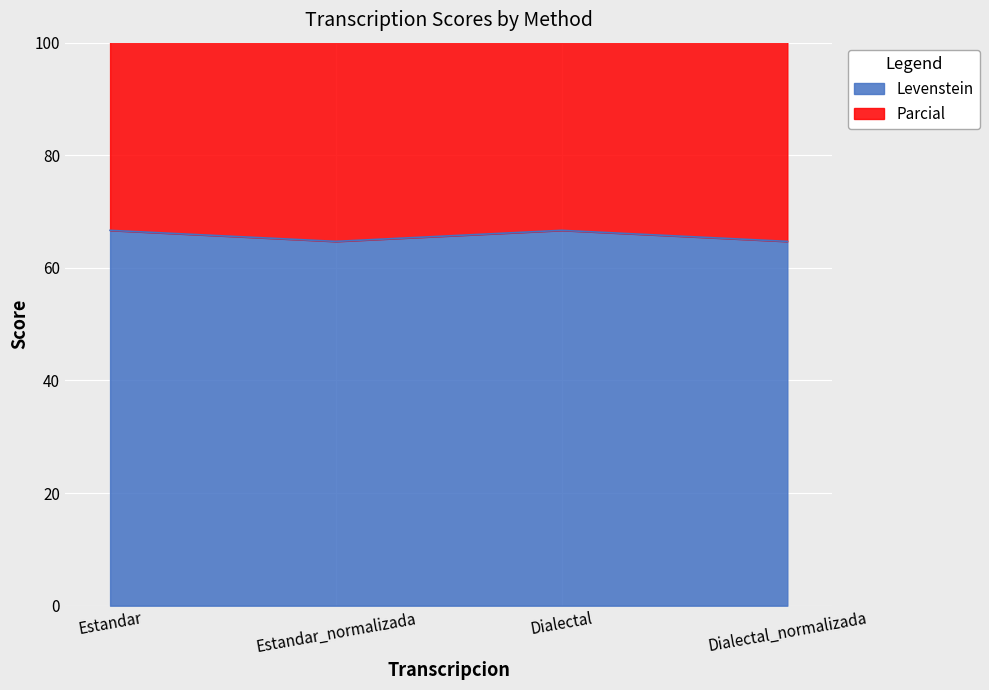

What is the label of the 1st point from the left?

Estandar